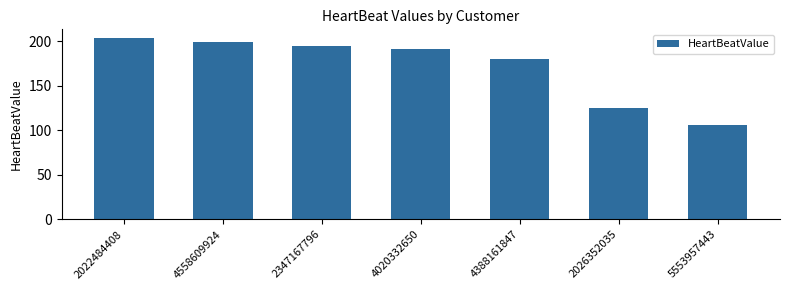

Reading right to left, what are all the values shown in this chart?

5553957443=106	2026352035=125	4388161847=180	4020332650=191	2347167796=195	4558609924=199	2022484408=203